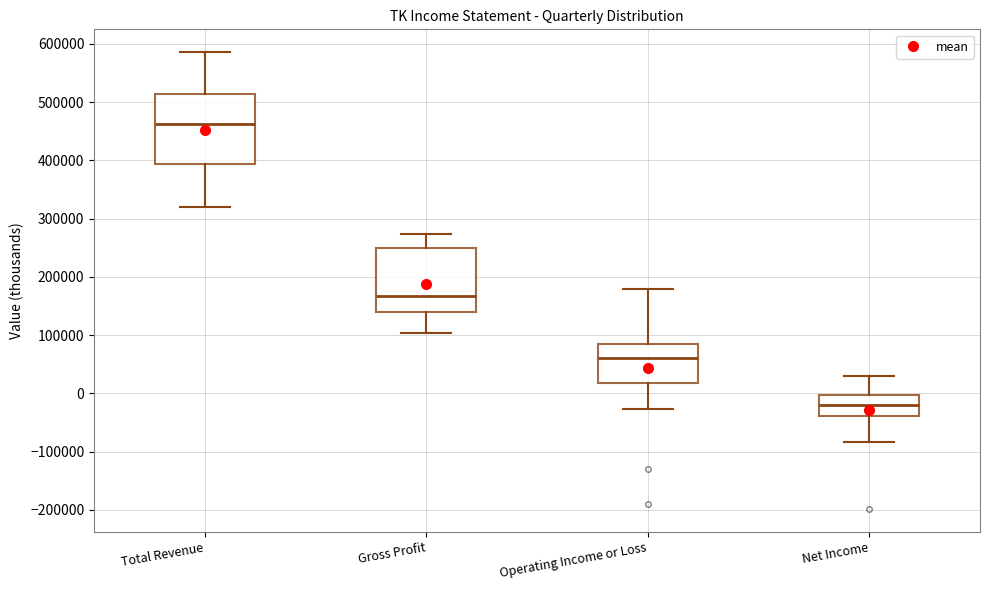

Reading left to right, transcribe this box plot: for each box, give where its median line is, the range the box spans, and where its two whiskers end, as read against the y-axis. The values are not printed on the chart, so give them approximately, as read against the axis.

Total Revenue: median 460000, box 390000 to 510000, whiskers 320000 to 590000
Gross Profit: median 170000, box 140000 to 250000, whiskers 100000 to 270000
Operating Income or Loss: median 60000, box 20000 to 80000, whiskers -30000 to 180000
Net Income: median -20000, box -40000 to 0, whiskers -80000 to 30000